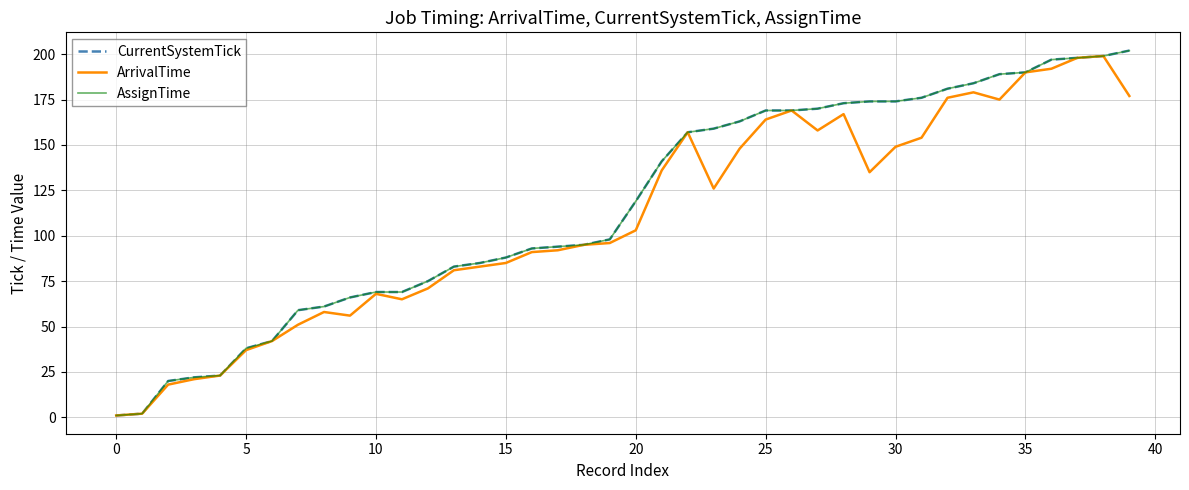

Does the chart display data point markers on the line(s)?

No